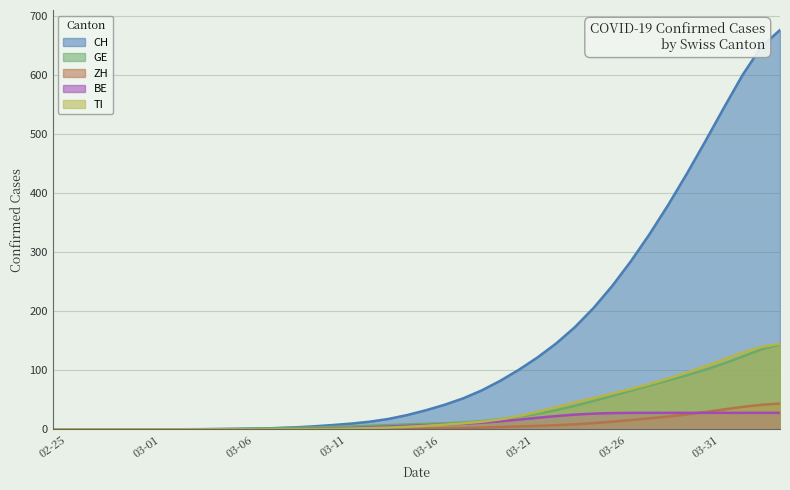

What position from the left is 2020-03-29?

34